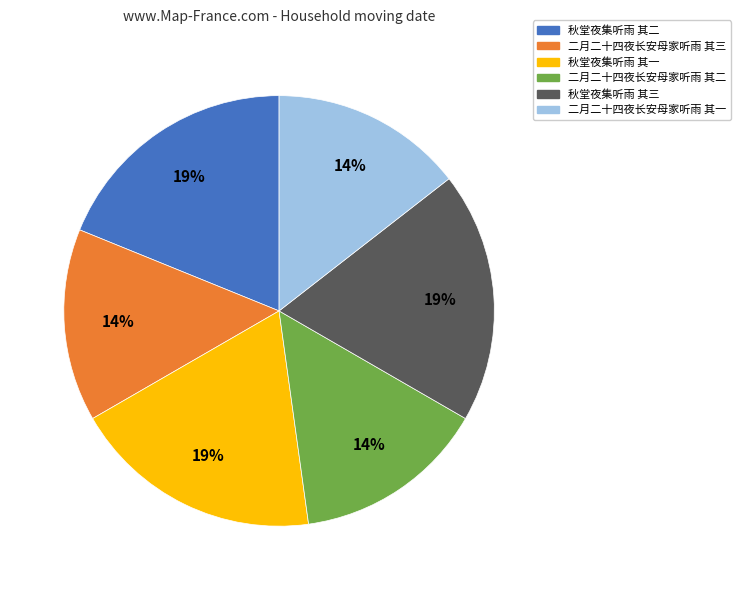

Which has a higher value, 秋堂夜集听雨 其三 or 二月二十四夜长安母家听雨 其一?

秋堂夜集听雨 其三